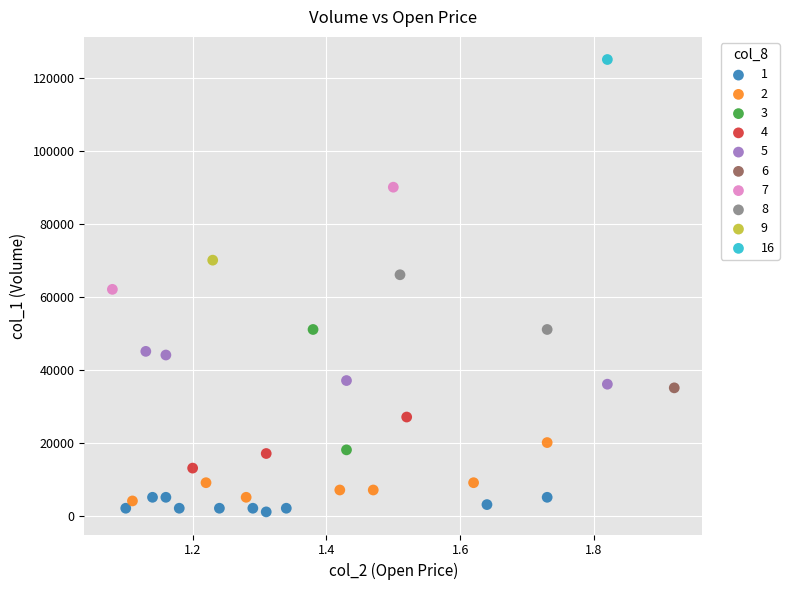

What are all the series names shown in the legend?

1, 2, 3, 4, 5, 6, 7, 8, 9, 16